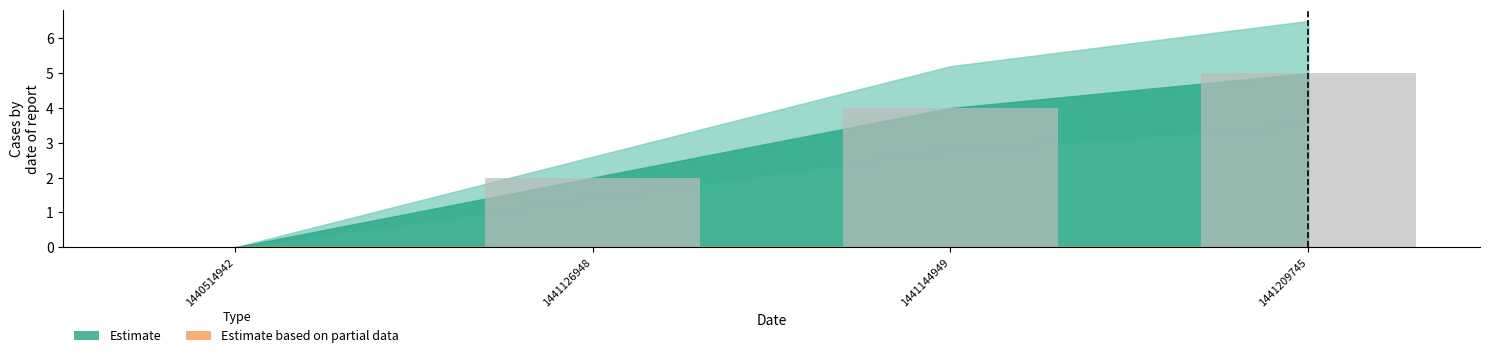

What is the sum of the values at 1441144949 and 1441209745?

9